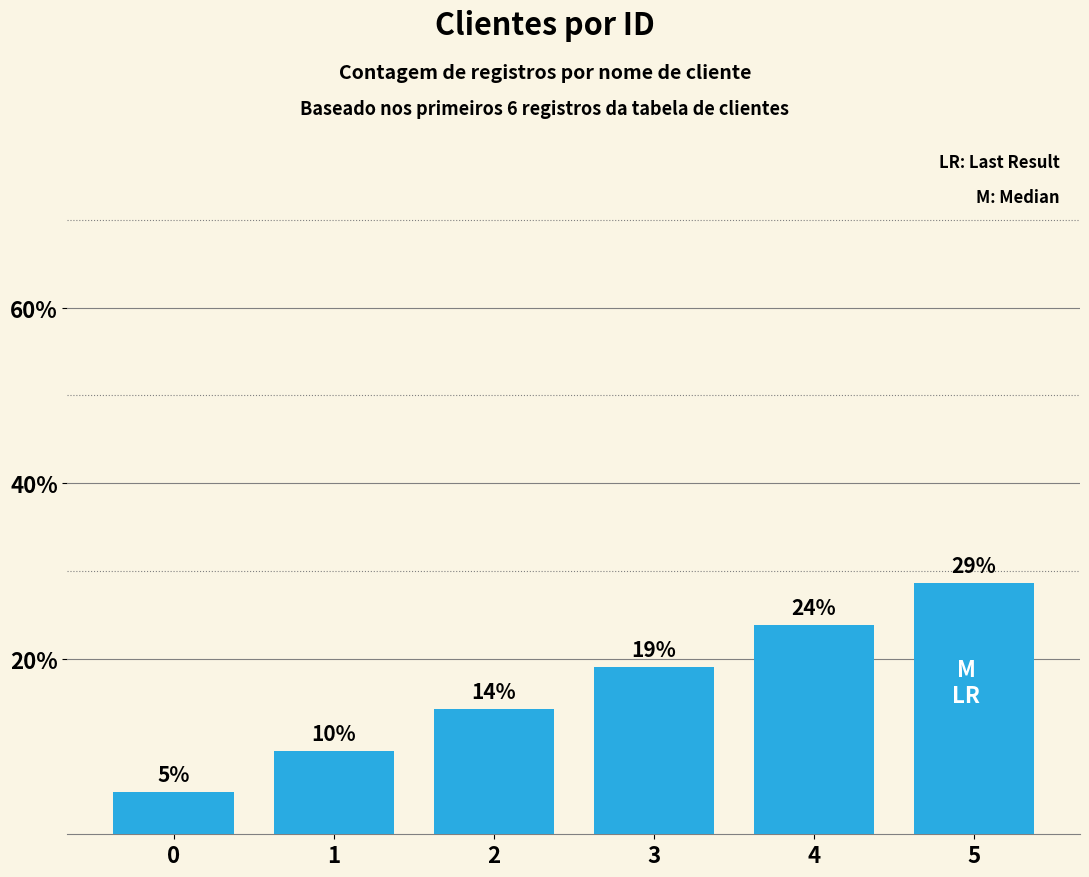

How many bars are there in total?

6